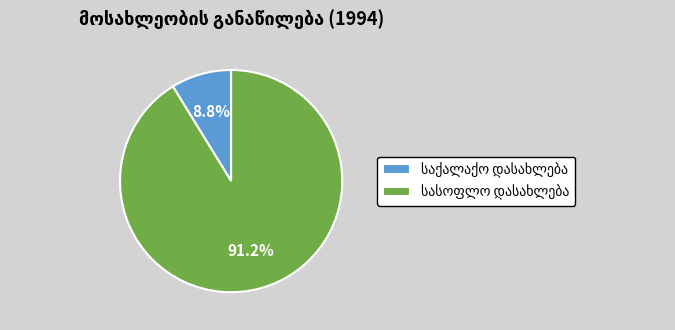

How many segments does this pie chart have?

2